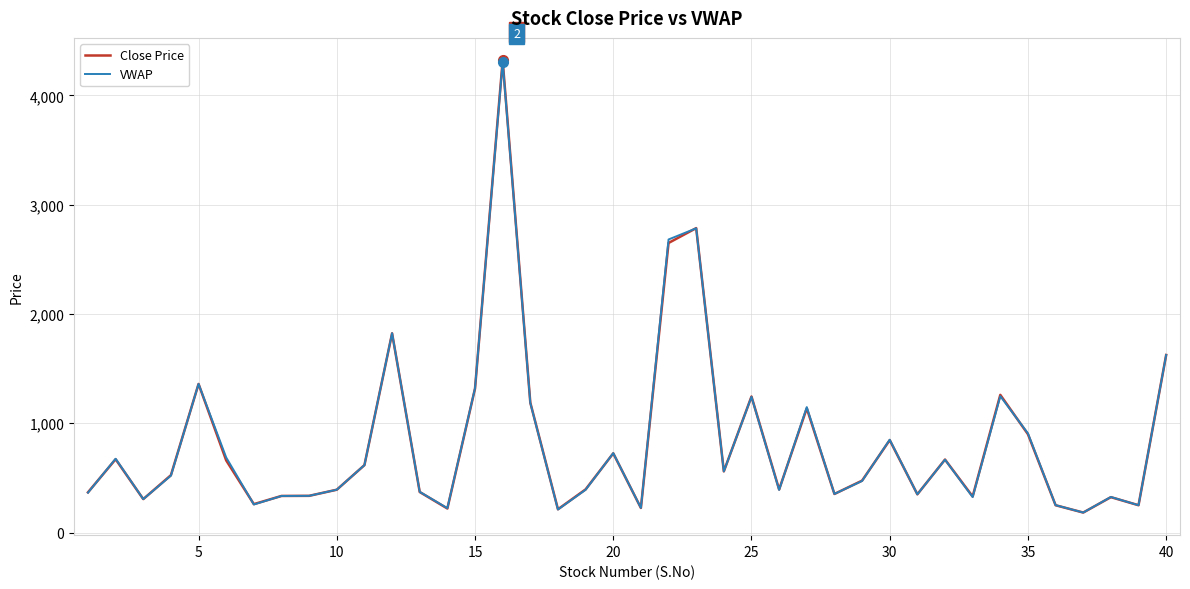

Does the chart have visible grid lines?

Yes